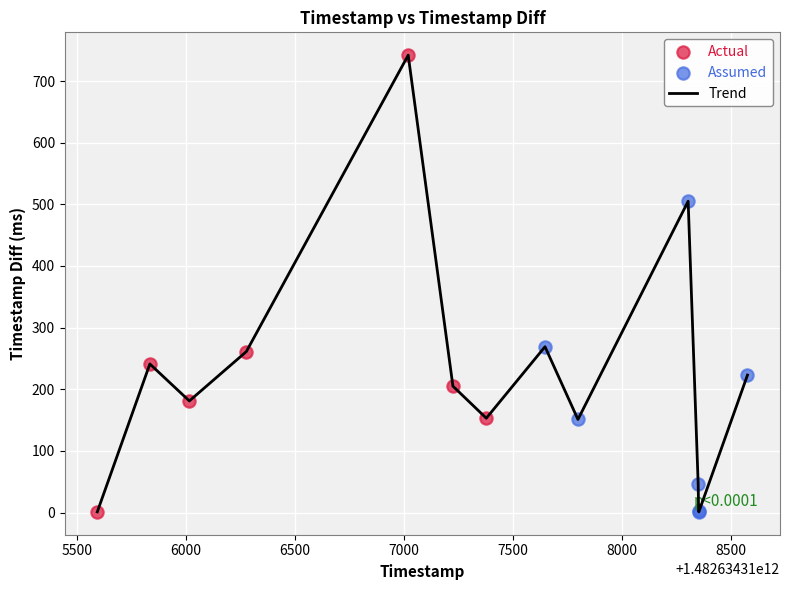

What is the difference between the maximum and minimum values?

741